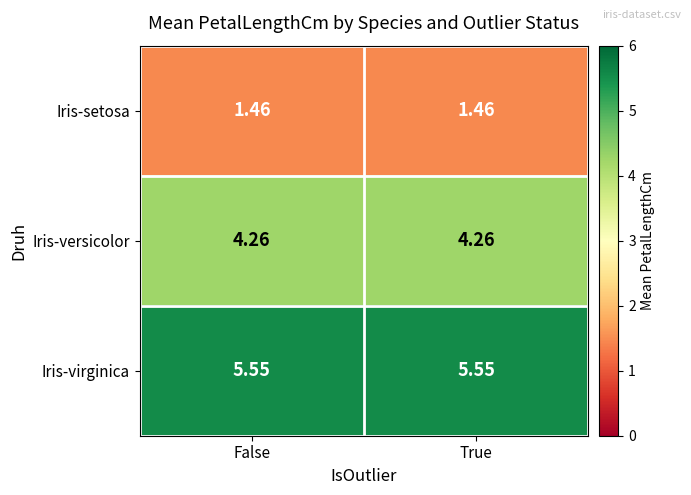

Which series has the largest total across all categories?

Iris-virginica